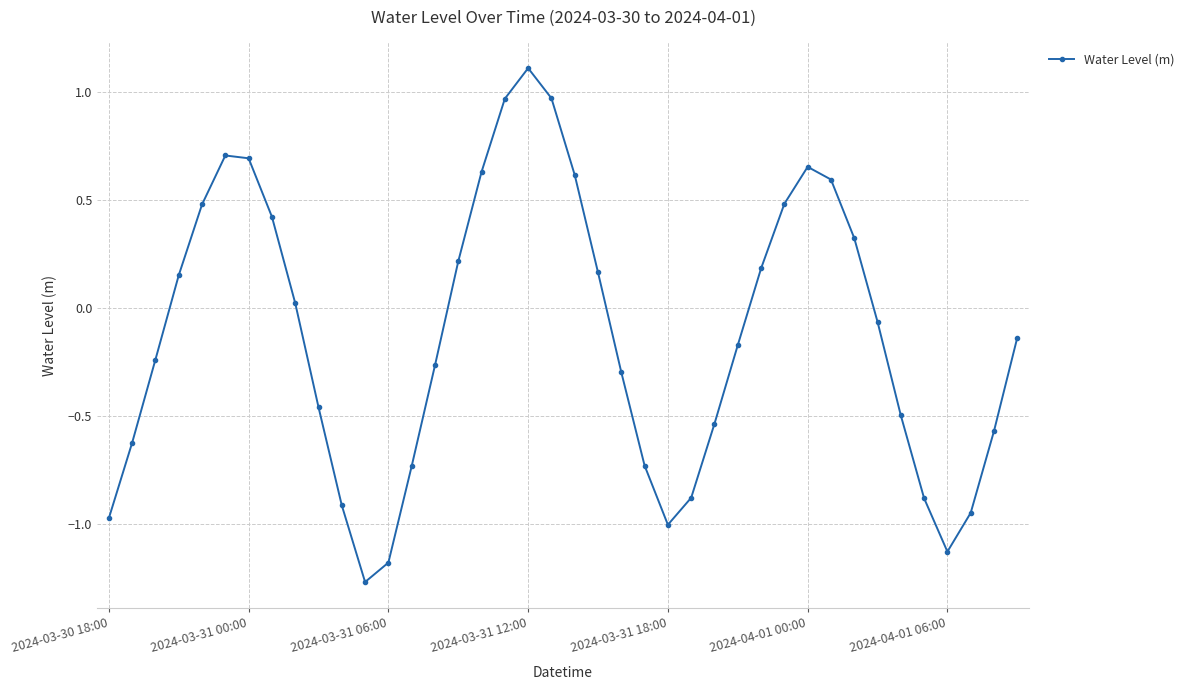

How many data points are above 0?

18